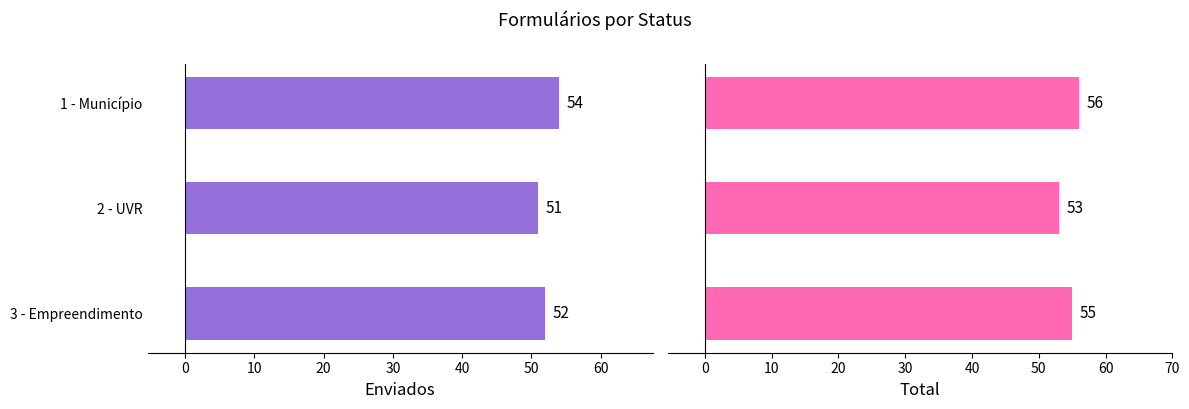

The Enviados series shows 31 at 1 - Município. True or false?

False